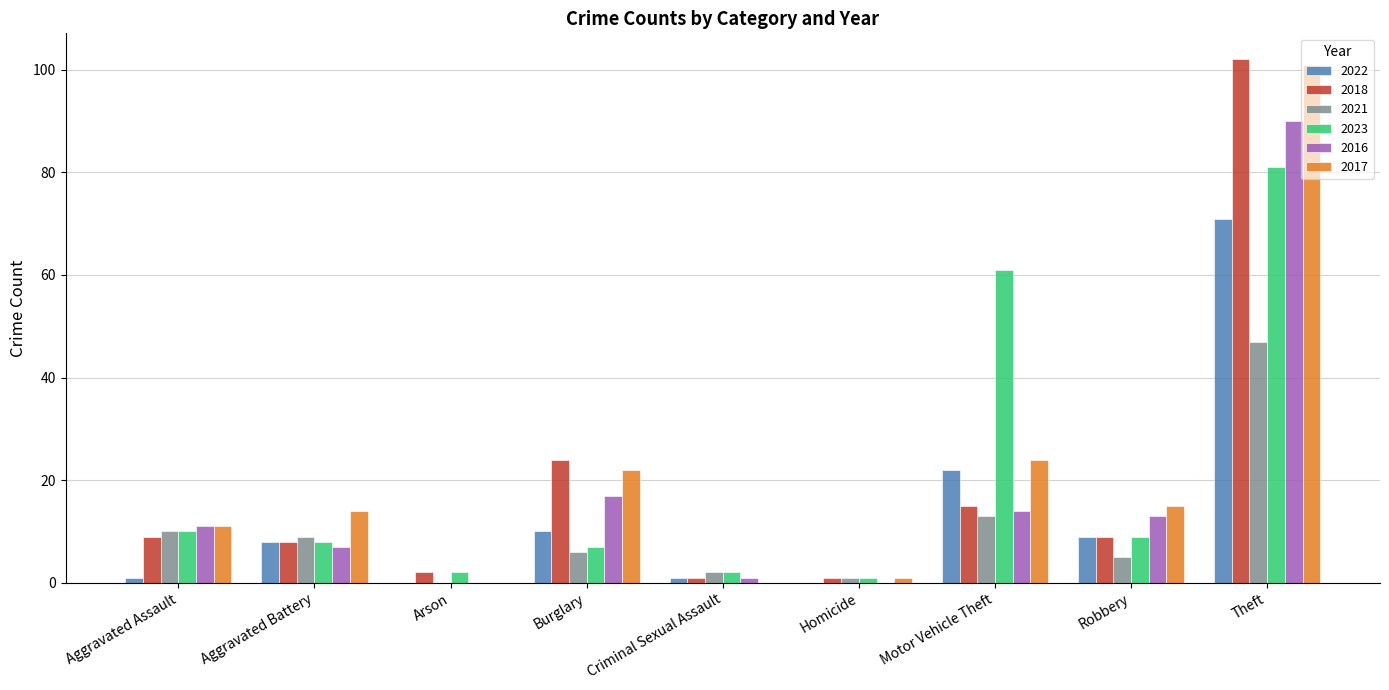

What is the sum of the 2022 values at Theft and Criminal Sexual Assault?

72